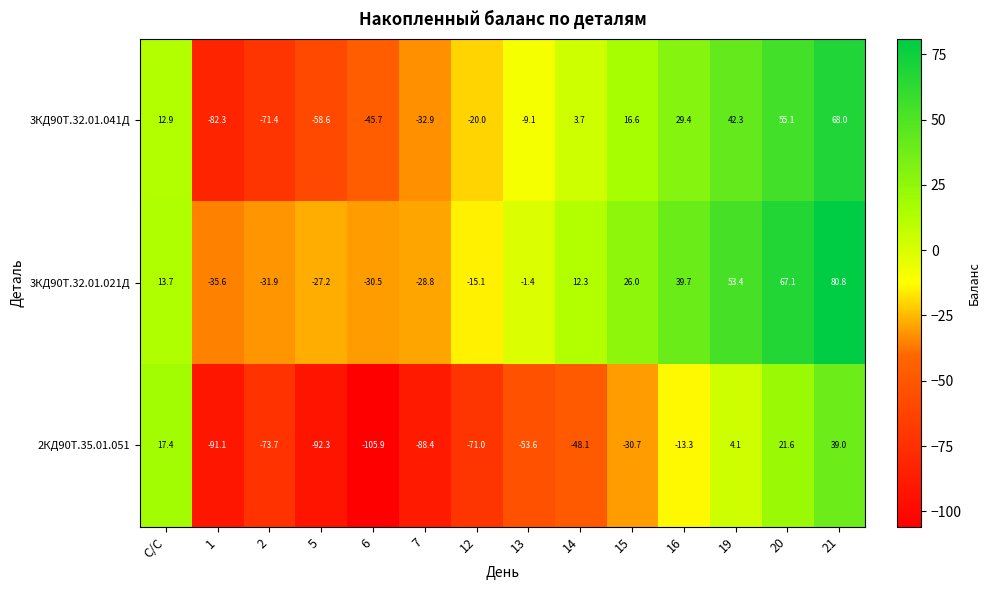

How many categories are shown in the chart?

14